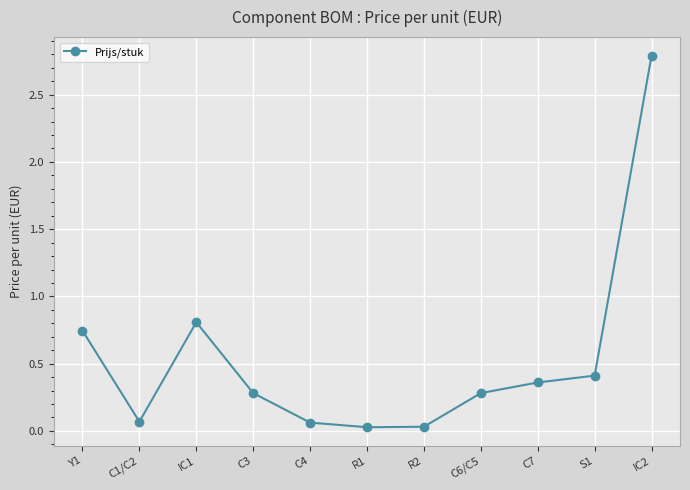

The chart shows a value of 0.0 at R1. True or false?

True